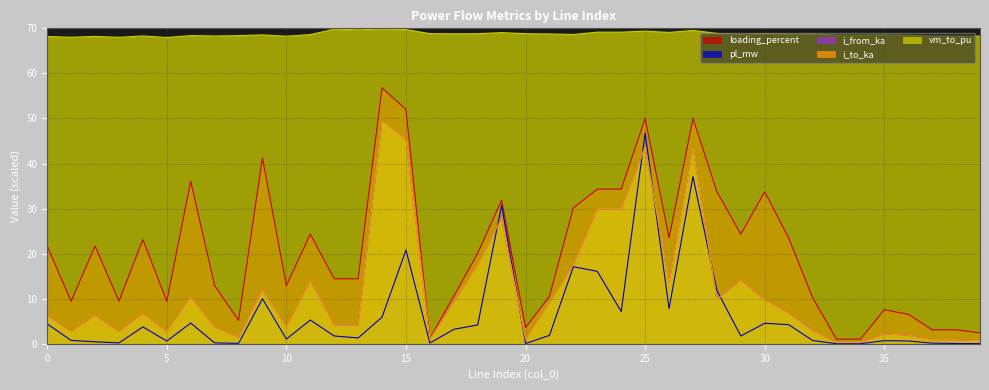

At which category does vm_to_pu reach its first local peak?

2